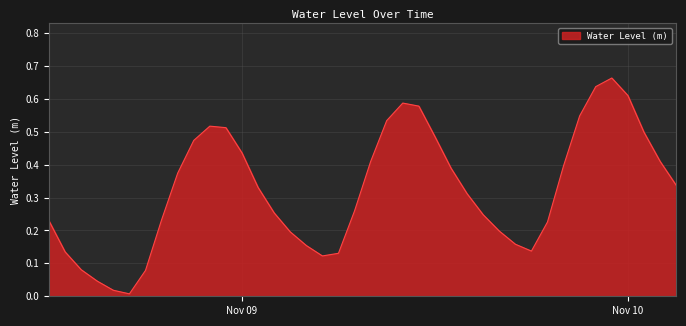

Is this an area chart (filled region under the line)?

Yes